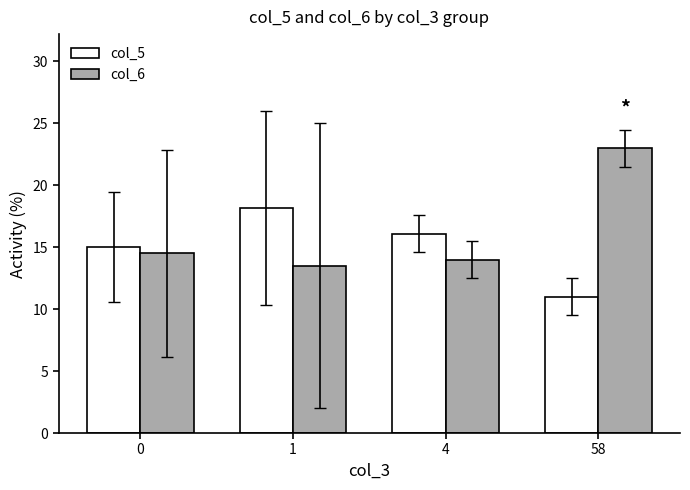

The col_6 series shows 23.0 at 58. True or false?

True